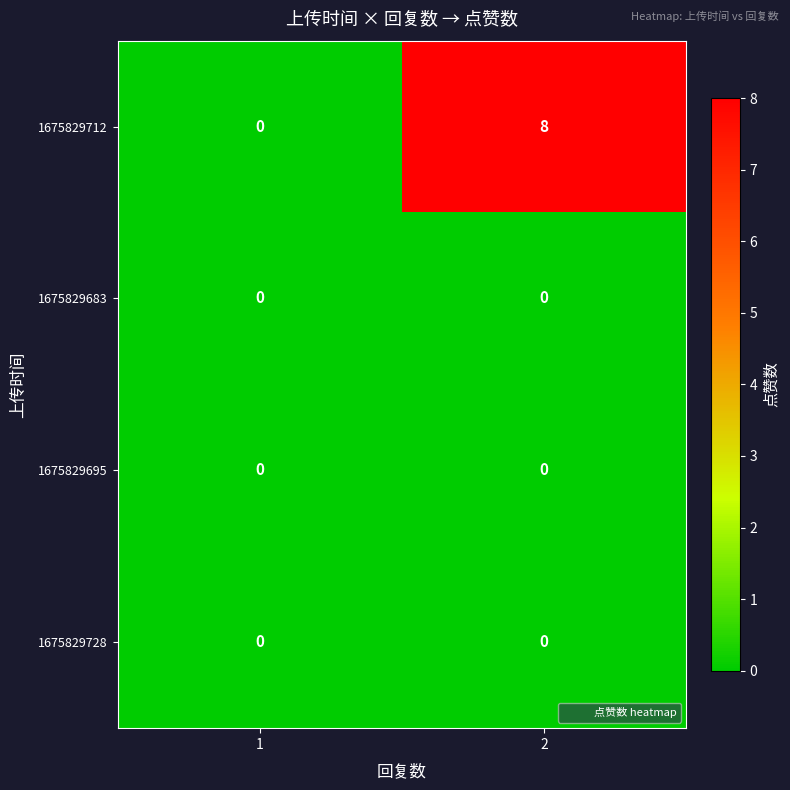

The value of 1675829683 at 1 is 0. True or false?

True